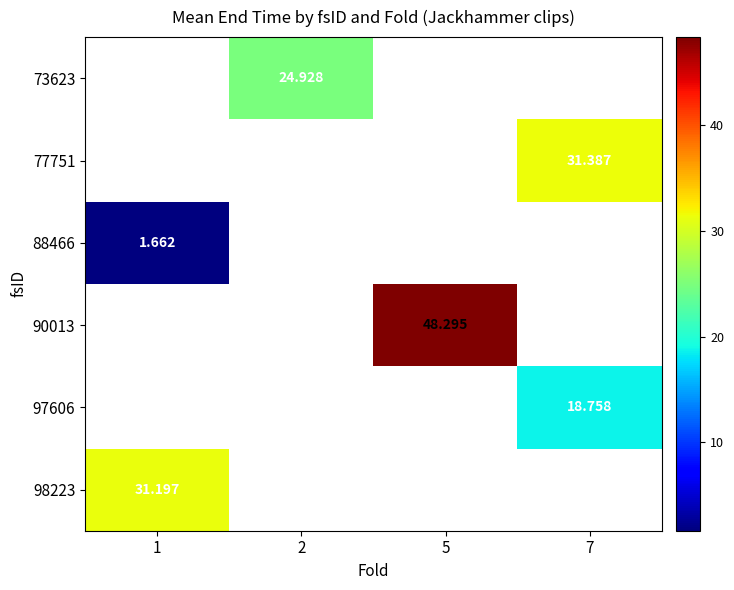

At which category does the chart reach its minimum across all series?

1